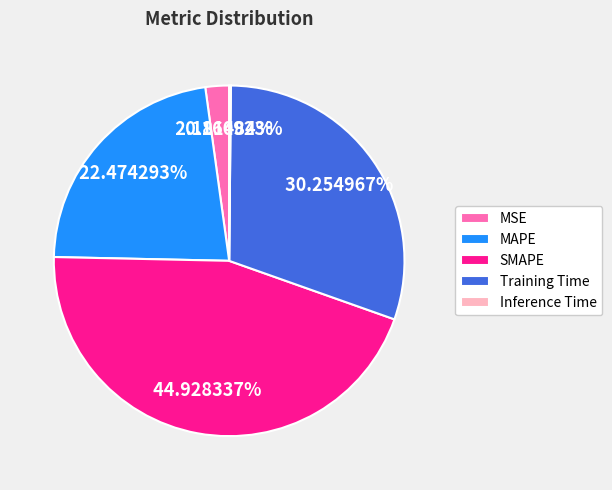

True or false: MAPE accounts for 22% of the total.

True